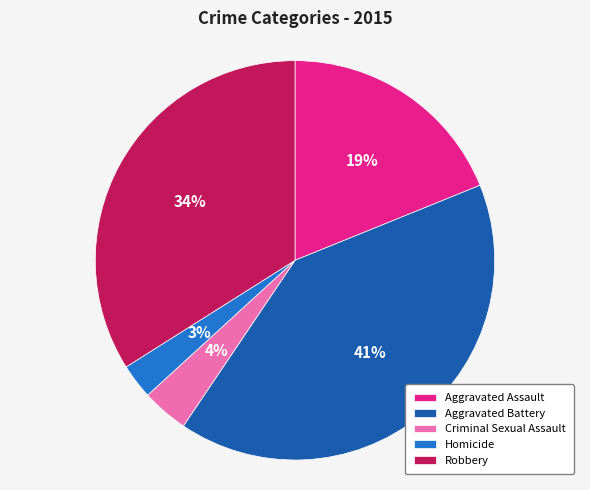

Which has a higher value, Criminal Sexual Assault or Robbery?

Robbery